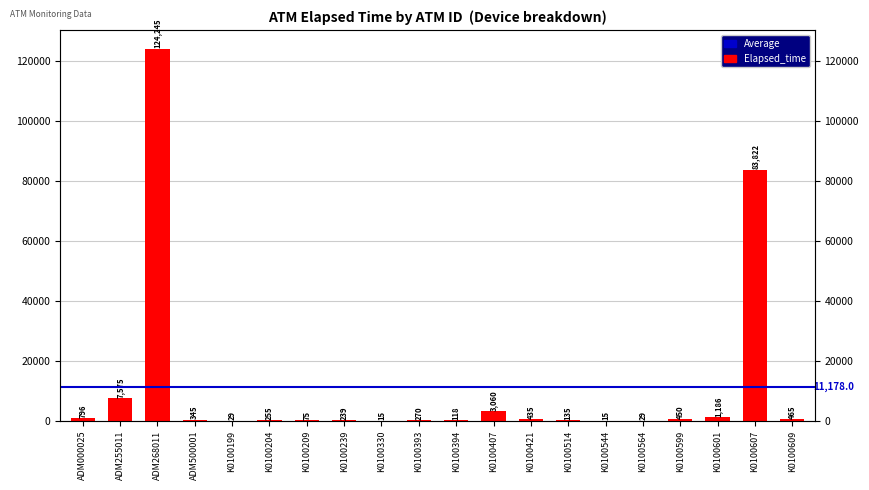

Approximately how many times larger is the value at K0100330 compared to K0100204?

0.1